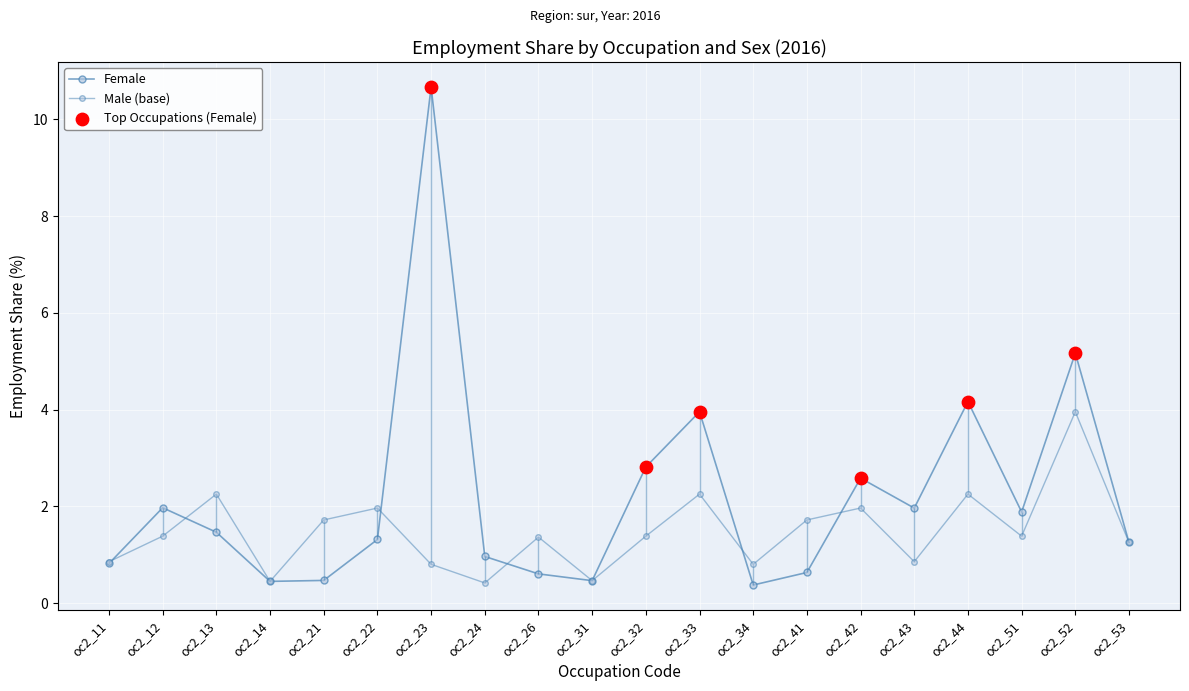

Which series has the largest Y range (max minus min)?

Female